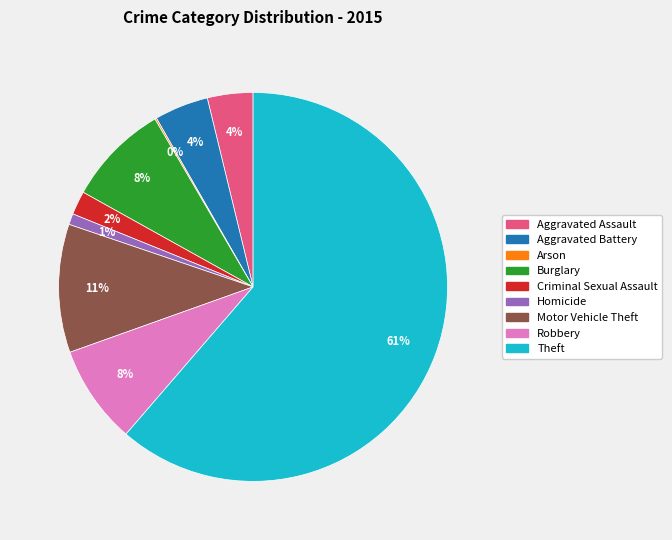

What is the largest slice in the pie chart?

Theft